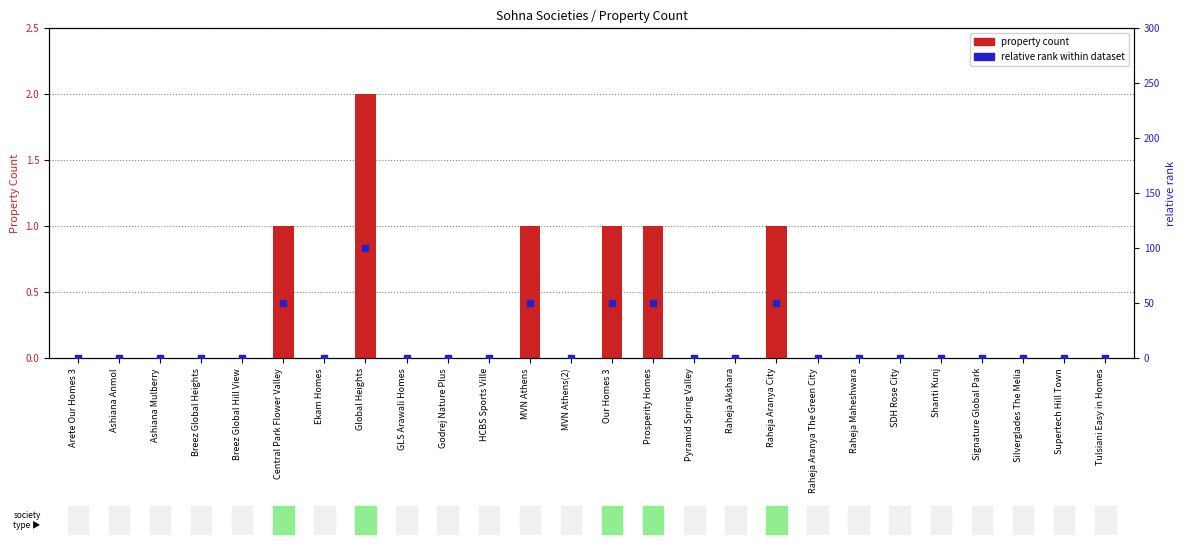

Which series contains the lowest Y value?

property count